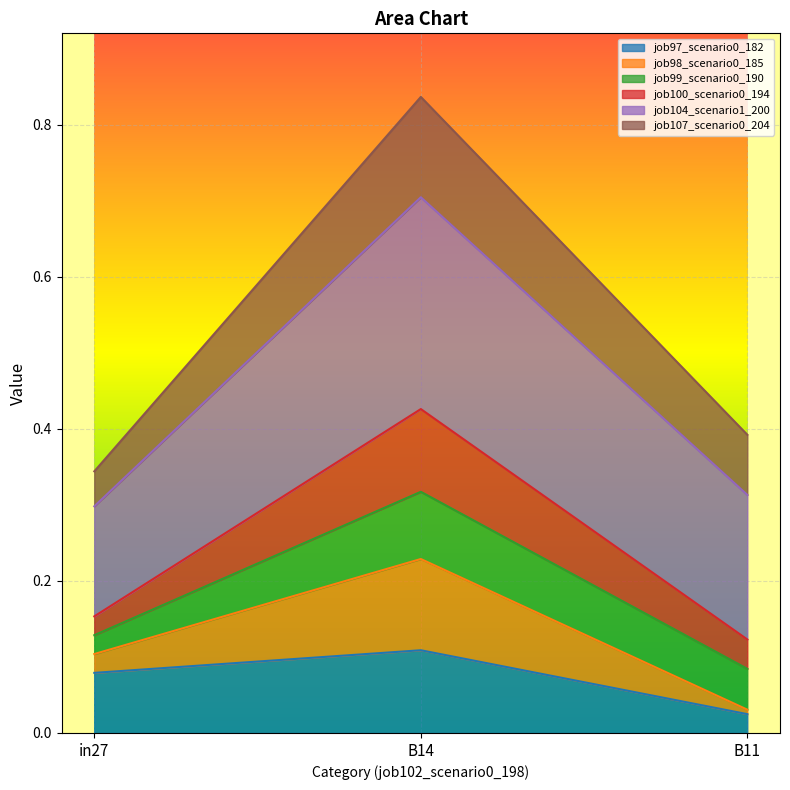

At which label does job97_scenario0_182 reach its peak?

B14